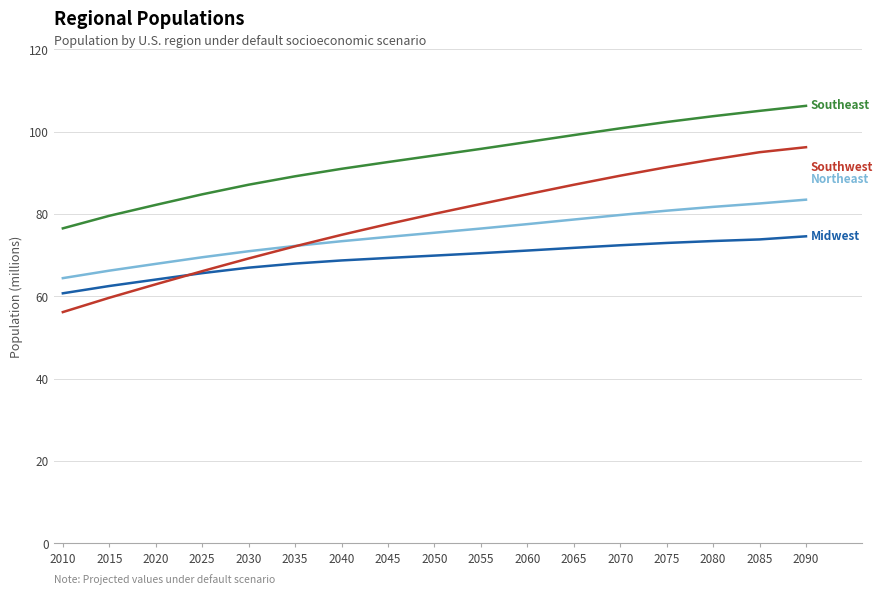

What is the spread (max minus min) of values at 2065?

27.4